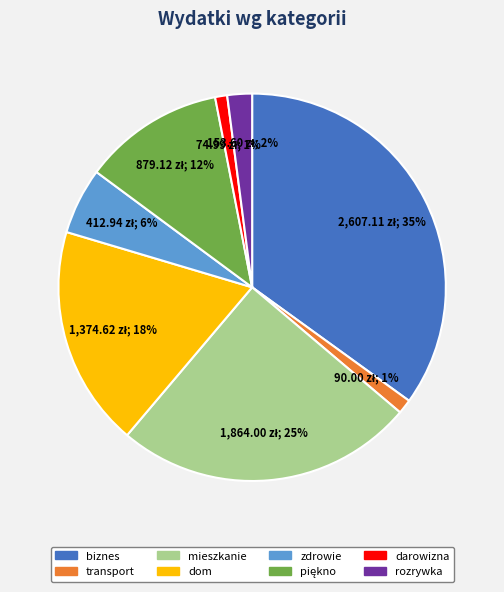

Which has a higher value, biznes or transport?

biznes